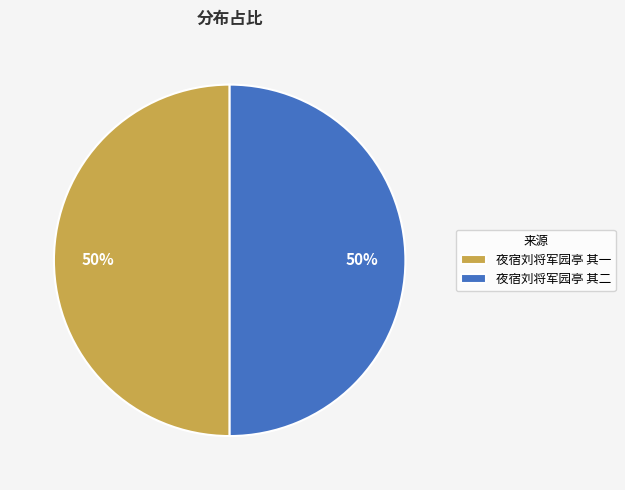

What is the ratio of the value at 夜宿刘将军园亭 其二 to the value at 夜宿刘将军园亭 其一?

1.0